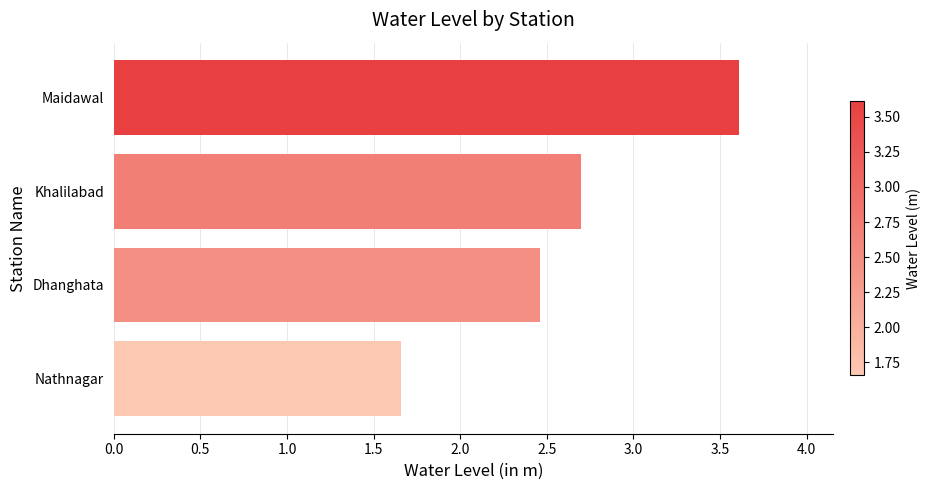

Which category has the highest value across all series?

Maidawal